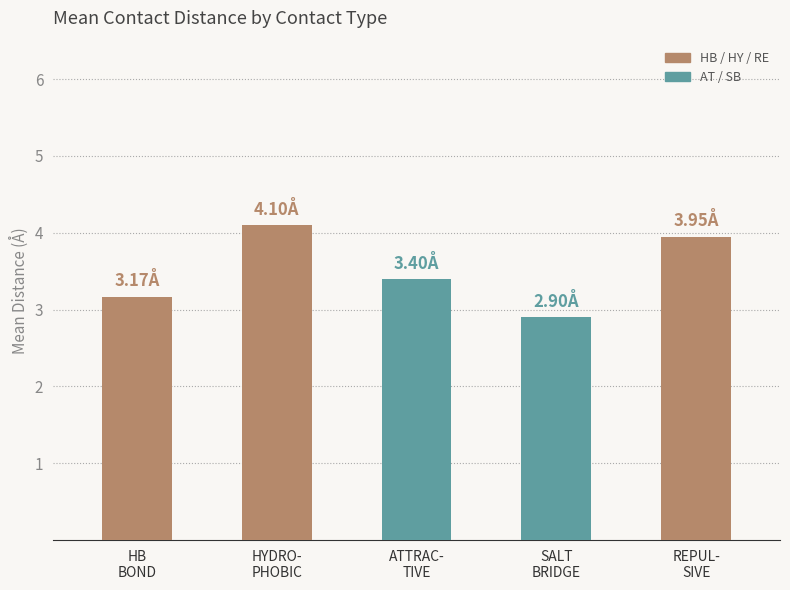

What is the difference between the maximum and minimum values?

1.2